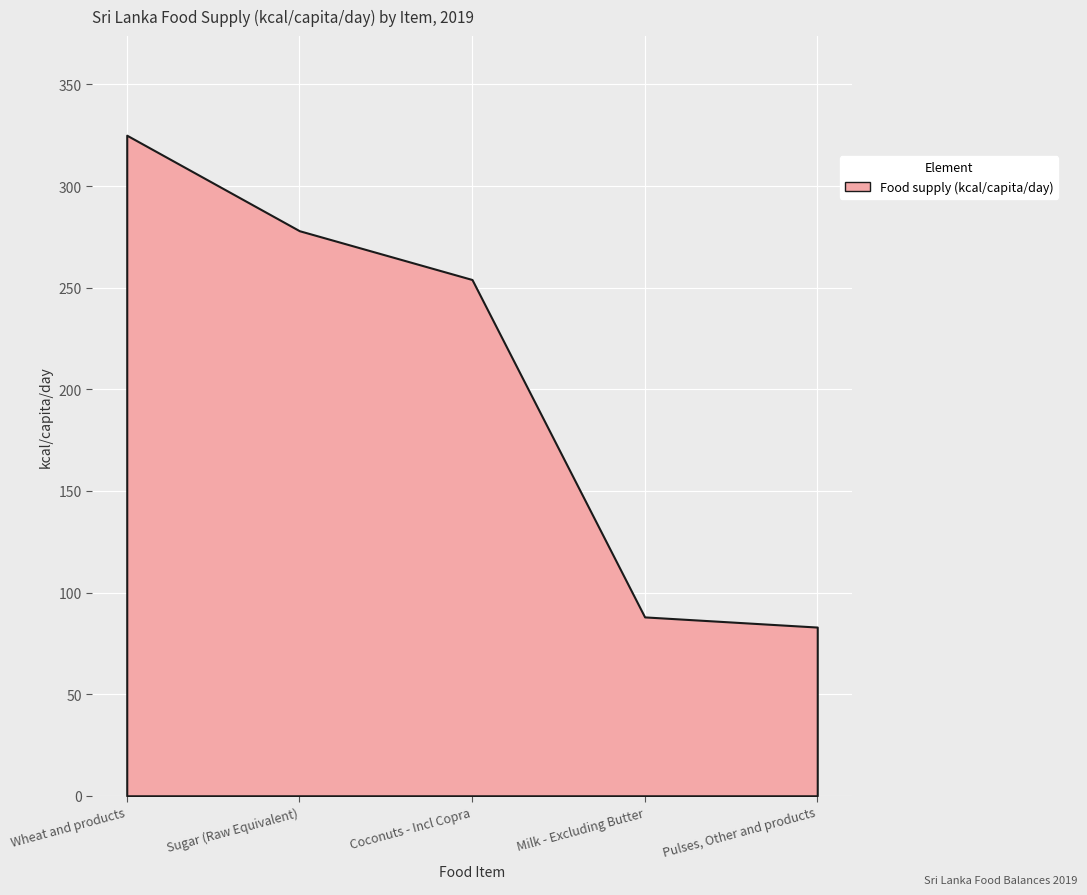

List the labels in order of value, smallest first.

Pulses, Other and products, Milk - Excluding Butter, Coconuts - Incl Copra, Sugar (Raw Equivalent), Wheat and products